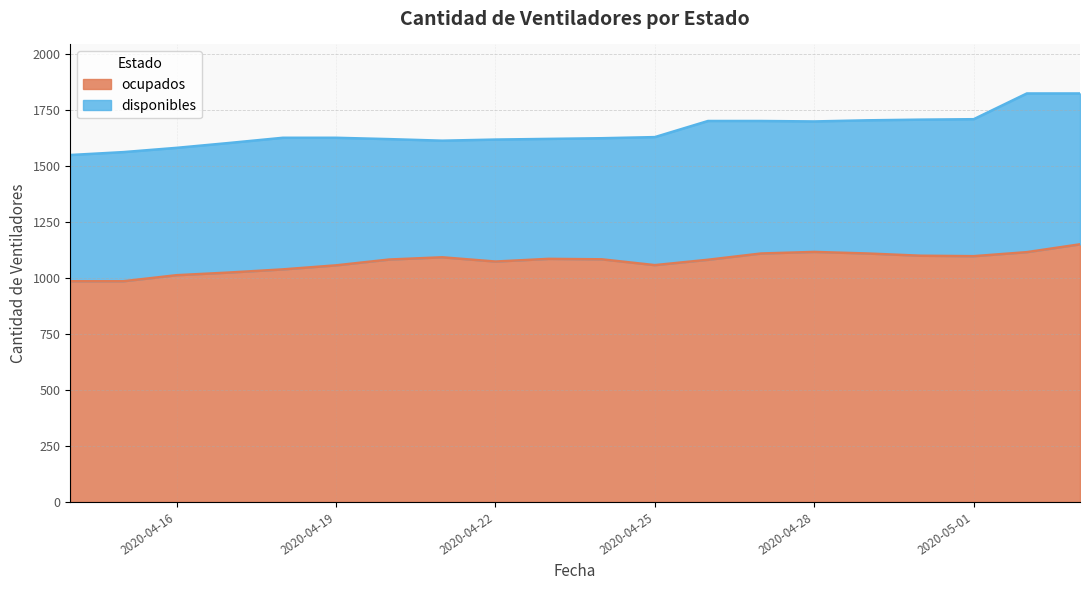

Does the chart have visible grid lines?

Yes